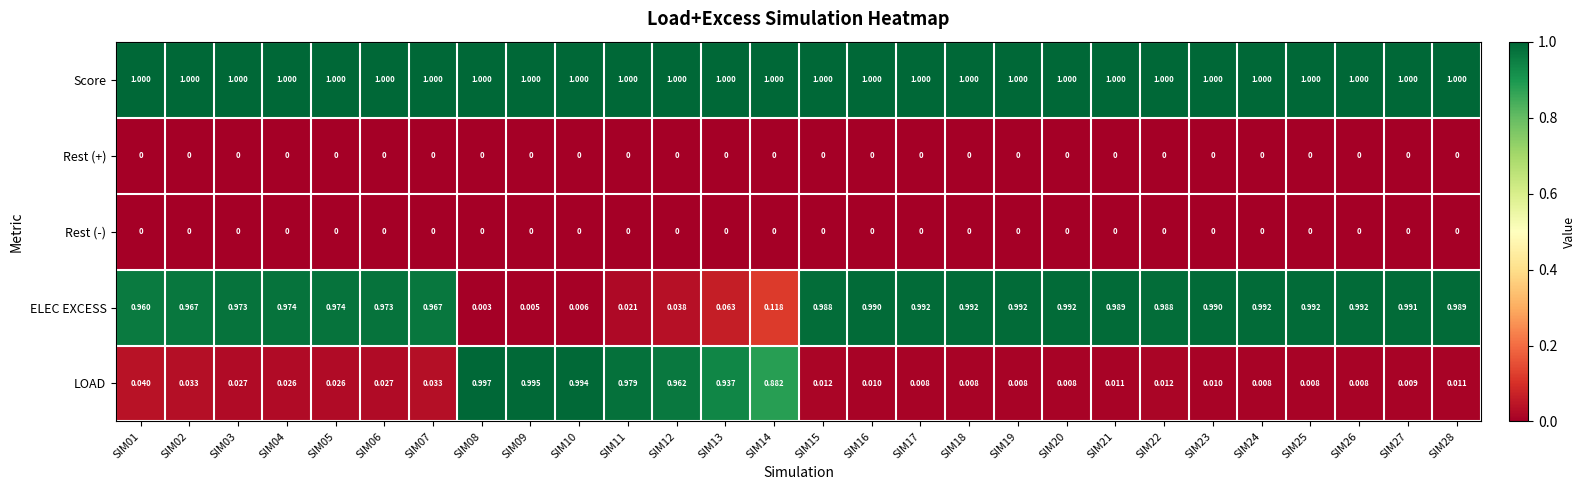

How many series are shown in this chart?

5